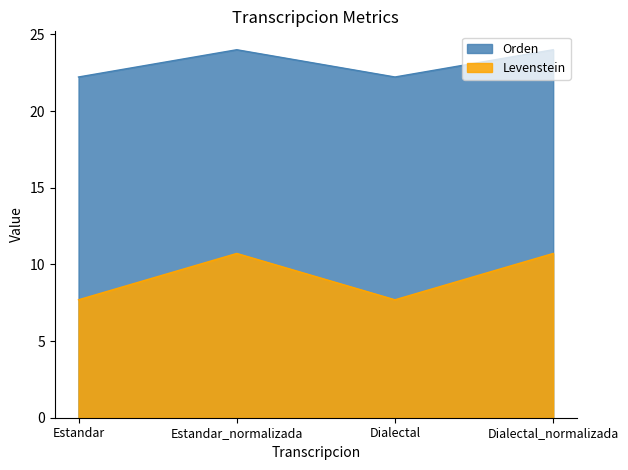

Where is the first local minimum for Levenstein?

Dialectal